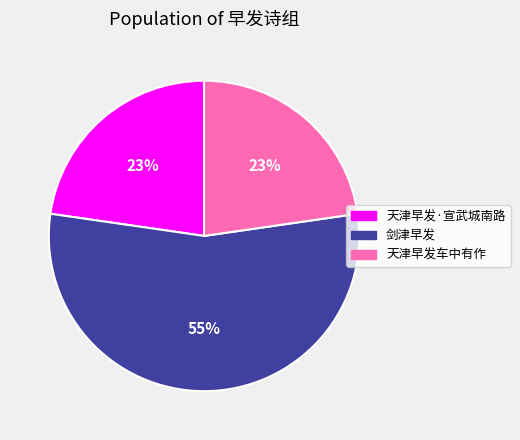

How many segments does this pie chart have?

3